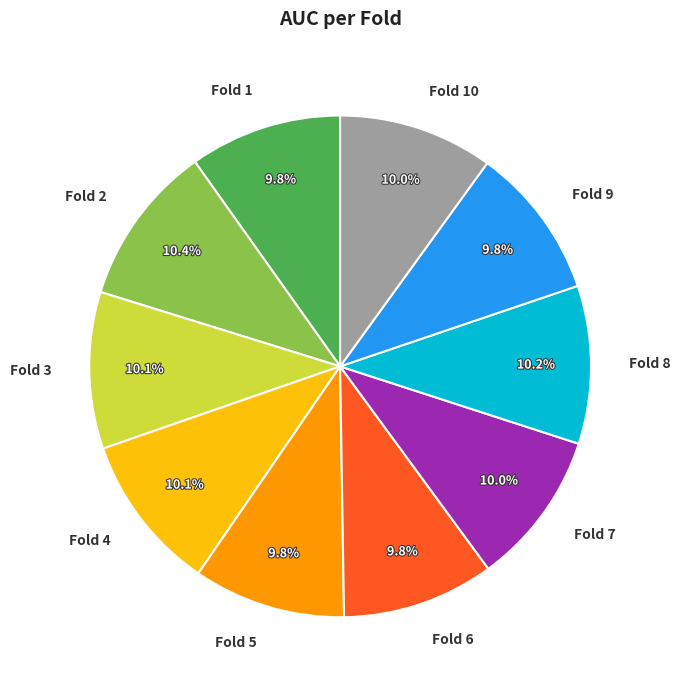

Is the sum of Fold 1 and Fold 8 greater than half?

No